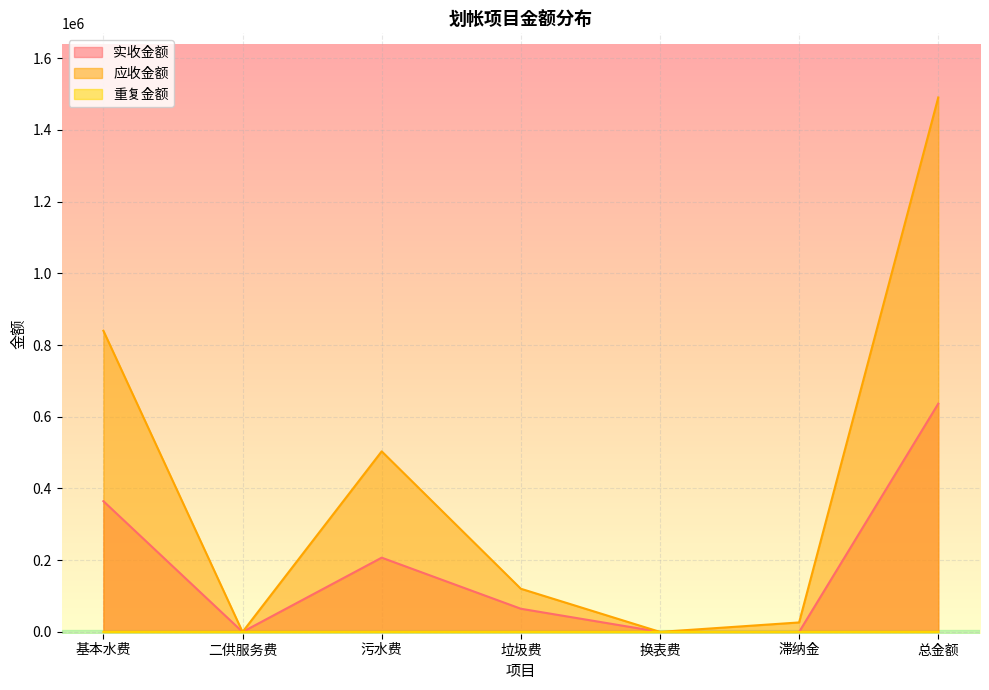

Reading left to right, list all the values displayed in this chart.

实收金额: 基本水费=364643.2	二供服务费=0.0	污水费=207081.5	垃圾费=64653.7	换表费=0.0	滞纳金=25.3	总金额=636403.8
应收金额: 基本水费=839779.3	二供服务费=10.3	污水费=503533.2	垃圾费=120406.8	换表费=78.0	滞纳金=26458.6	总金额=1490266.1
重复金额: 基本水费=41.6	二供服务费=0.0	污水费=24.7	垃圾费=8.1	换表费=0.0	滞纳金=0.0	总金额=74.4